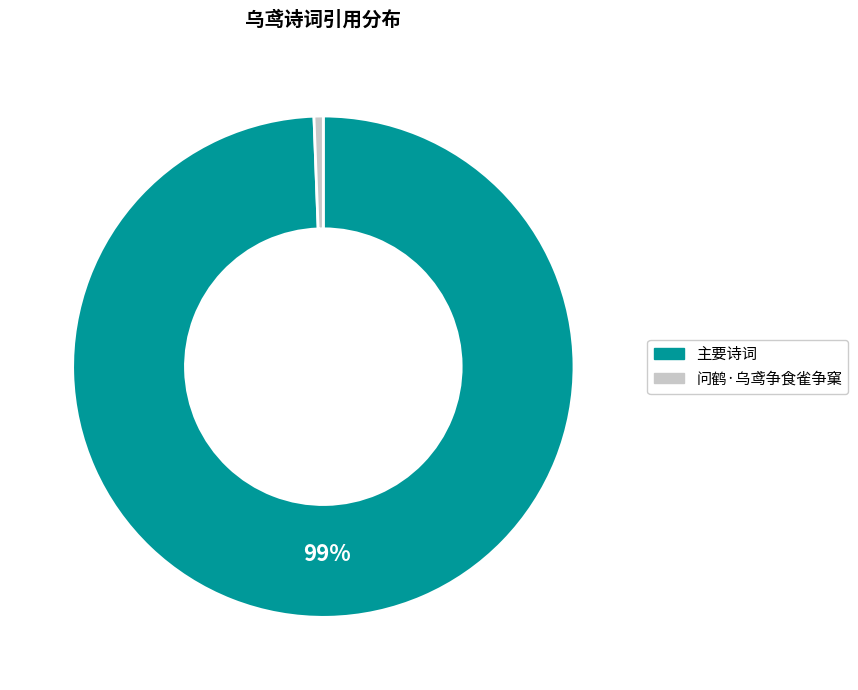

To the nearest percent, what is the average slice percentage?

50%